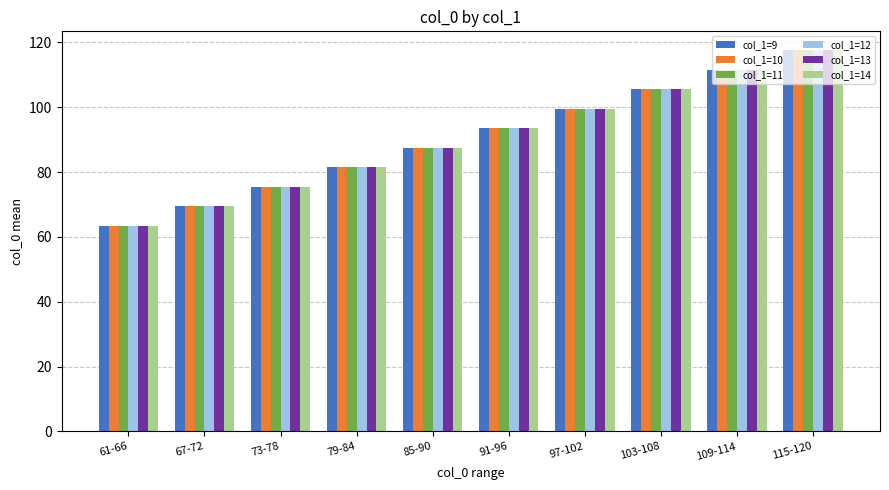

Rank the categories by col_1=13 value from highest to lowest.

115-120, 109-114, 103-108, 97-102, 91-96, 85-90, 79-84, 73-78, 67-72, 61-66